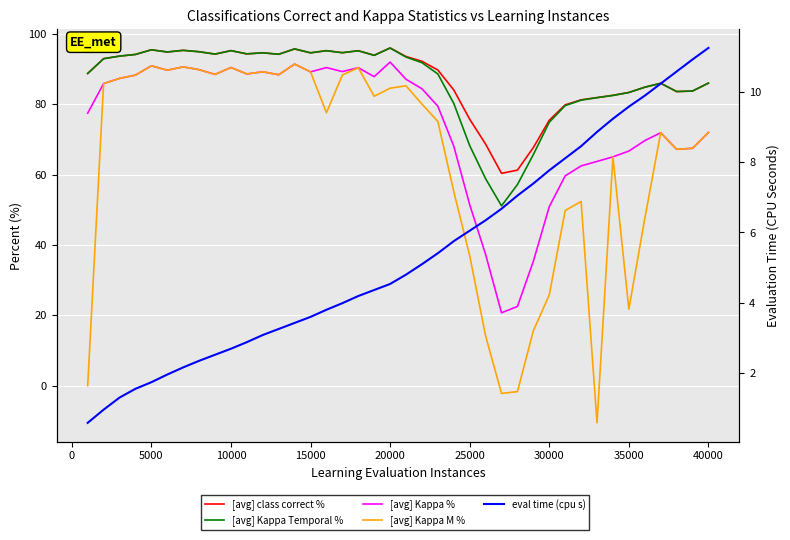

What is the difference between the highest and lowest values at 20000?

91.4